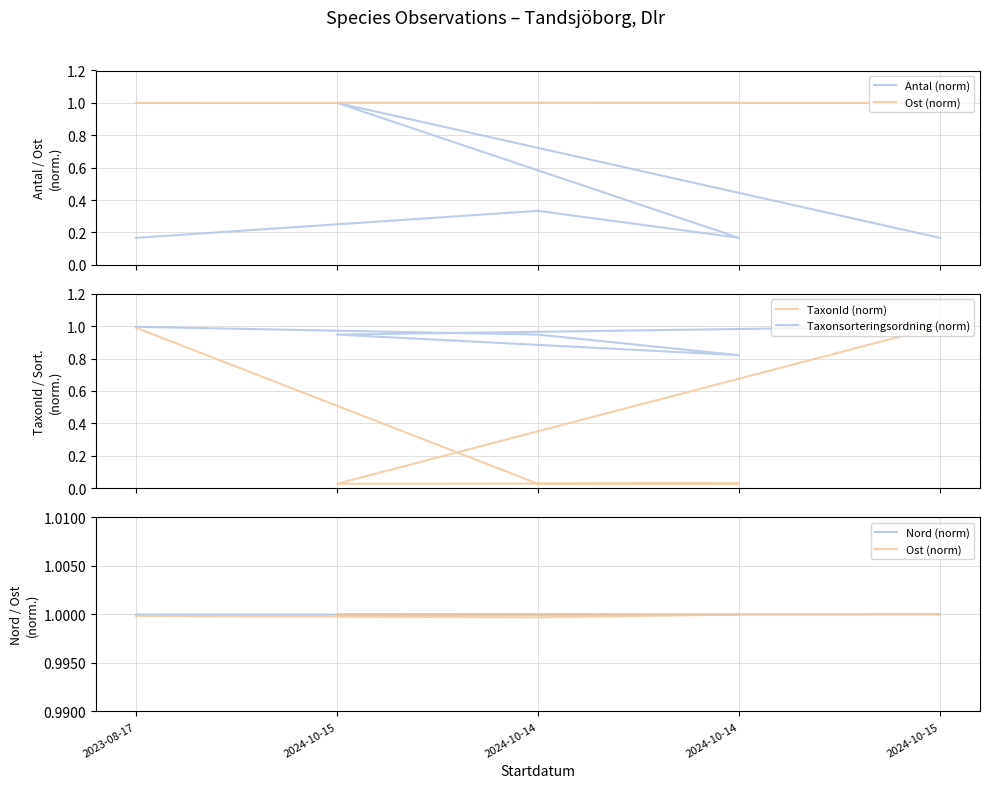

Is the value of TaxonId (norm) at 2024-10-15 greater than the value of Antal (norm) at 2024-10-14?

No